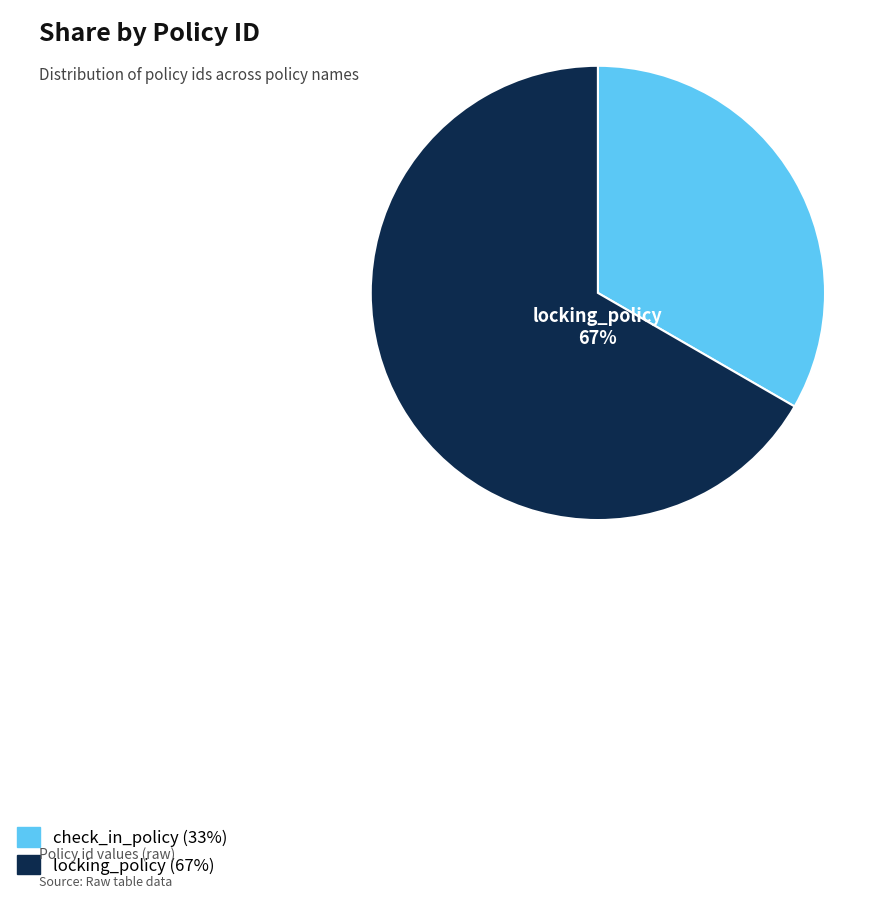

To the nearest percent, what is the average slice percentage?

50%